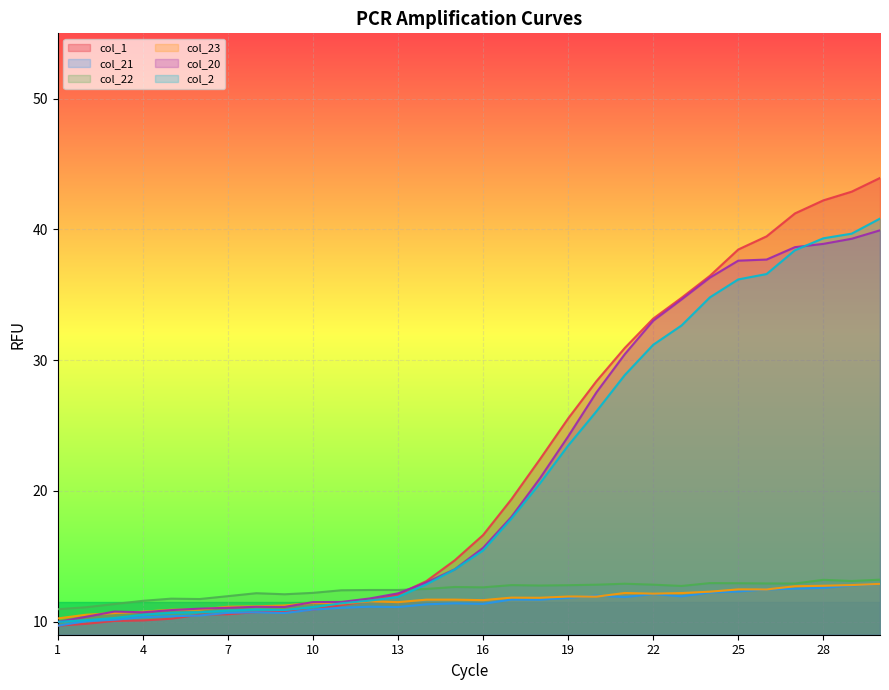

What is the minimum value shown in the chart?

9.7